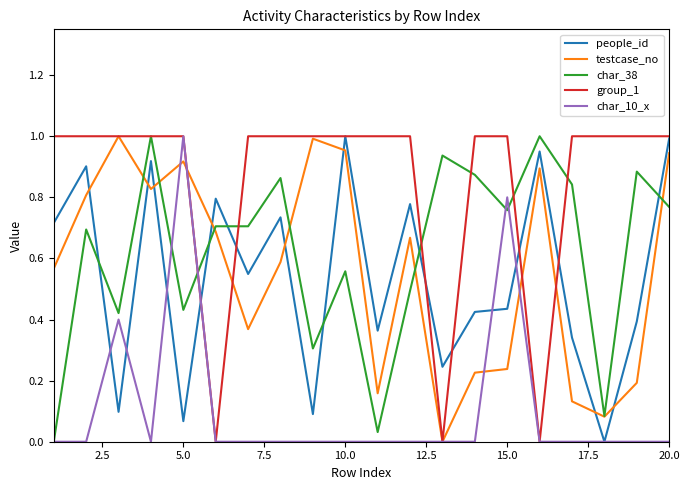

True or false: people_id and testcase_no cross at least once.

True